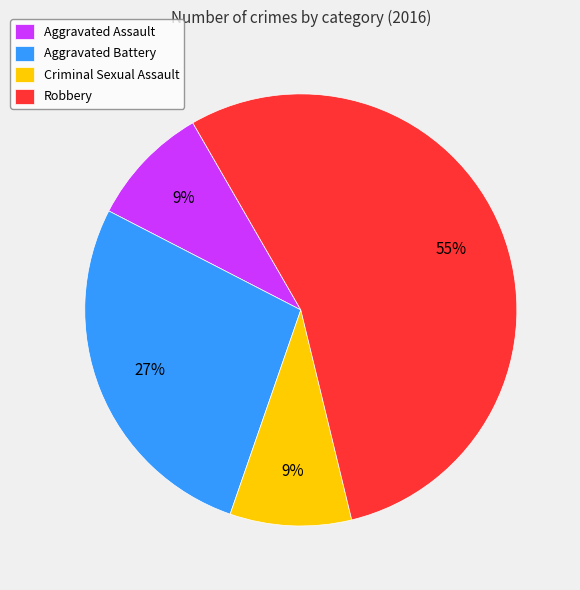

Combined, do Aggravated Battery and Aggravated Assault account for over 50%?

No